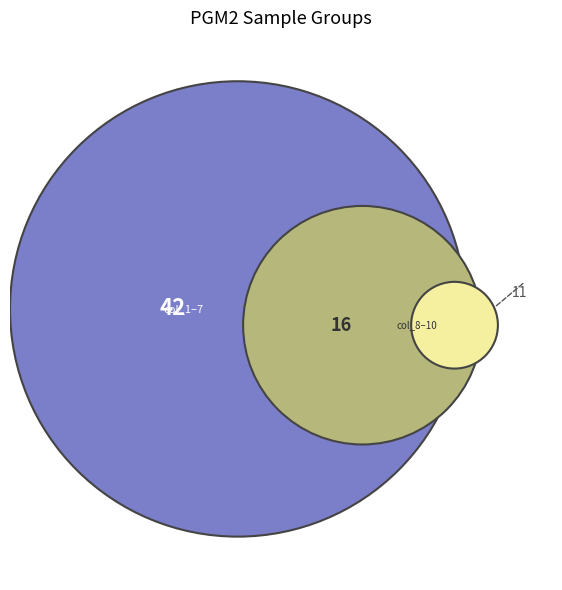

Is 100232 the majority of the pie?

No